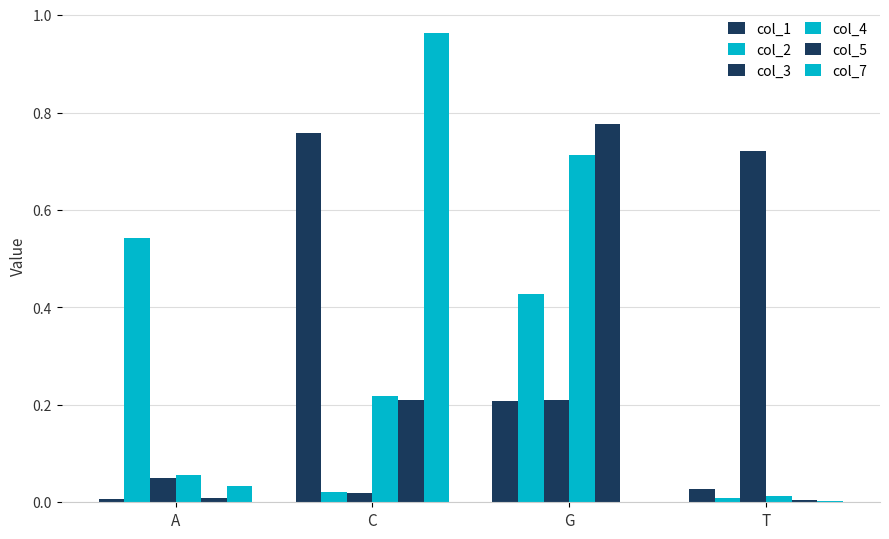

What is the difference between the second highest and second lowest values in the col_5 series?

0.2